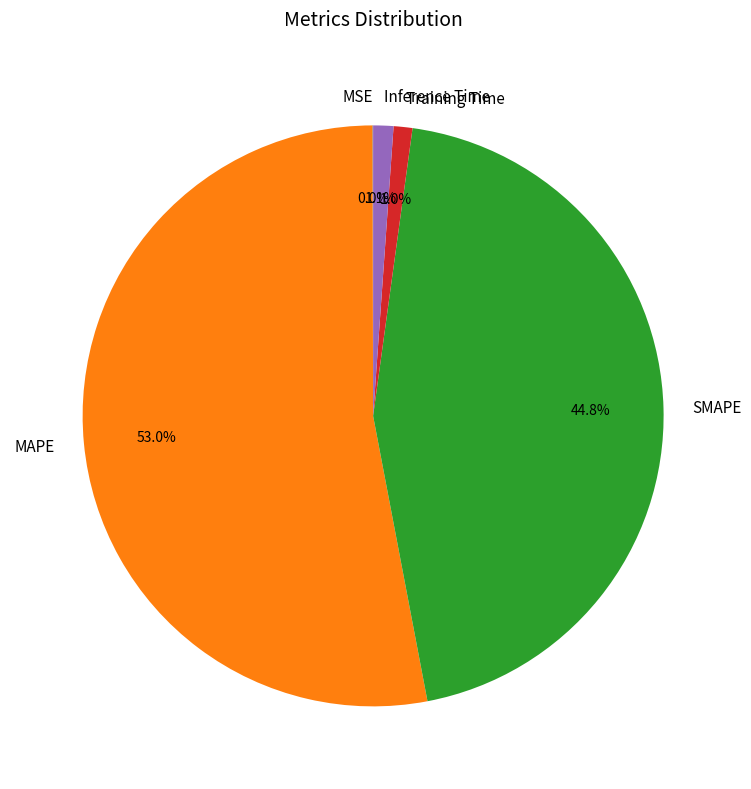

Does any single category account for the majority?

Yes